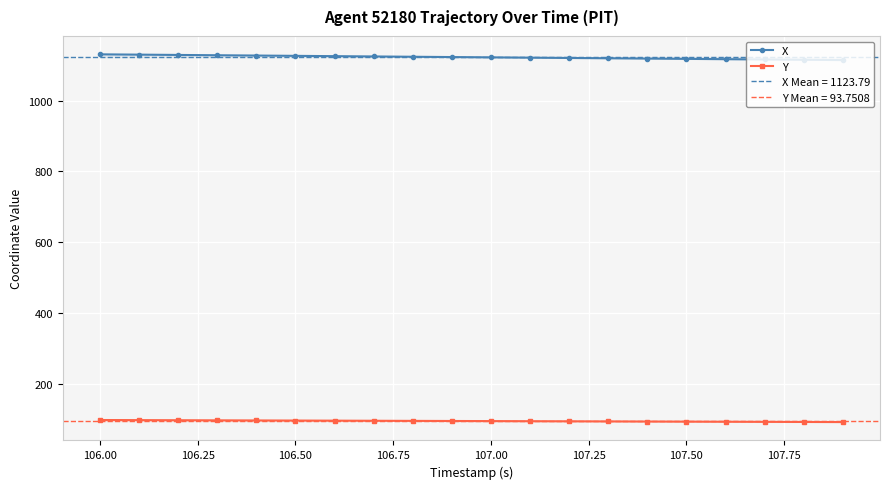

True or false: Y and X intersect in this chart.

False